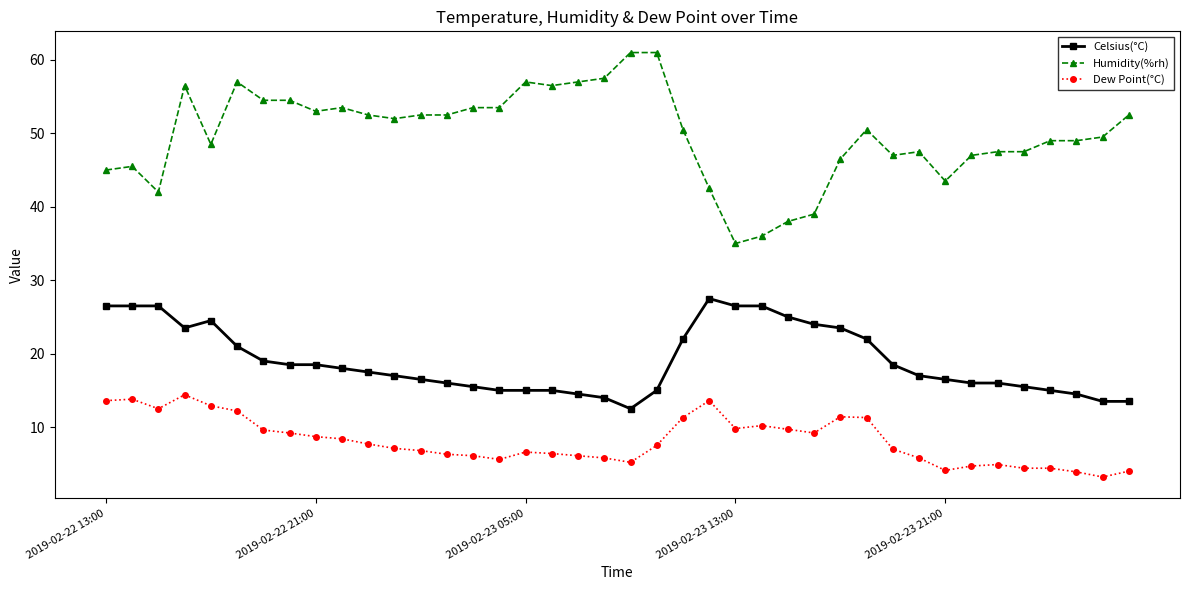

What is the value of the Celsius(°C) point at the 29th from the left?

23.5